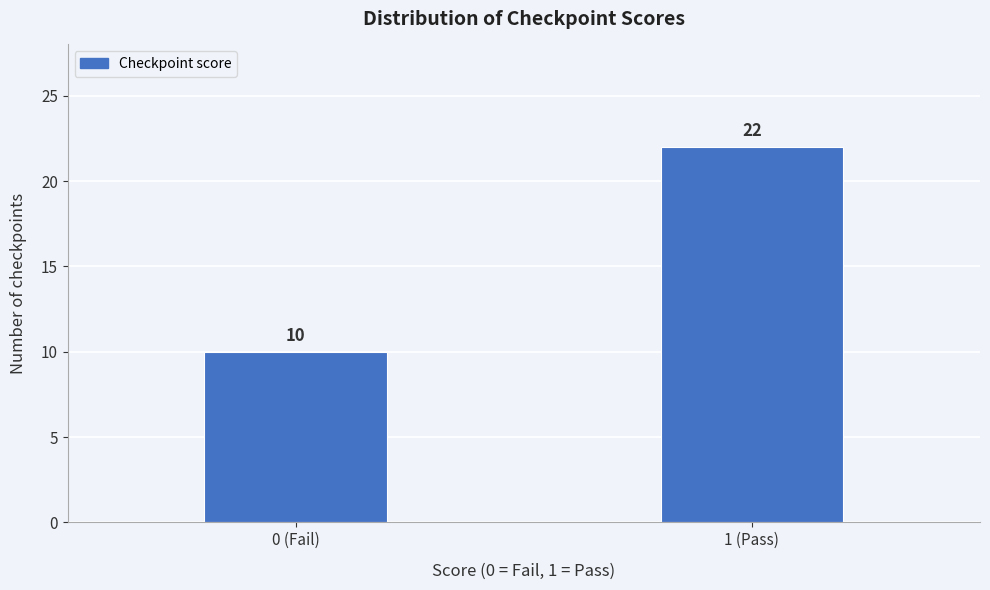

Reading left to right, what are all the values shown in this chart?

10	22